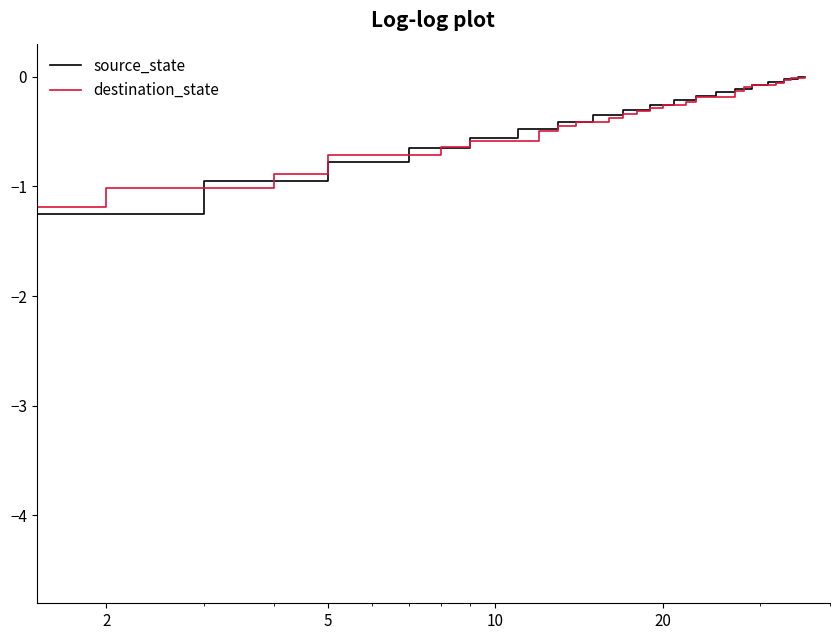

What is the smallest value displayed?

-1.3